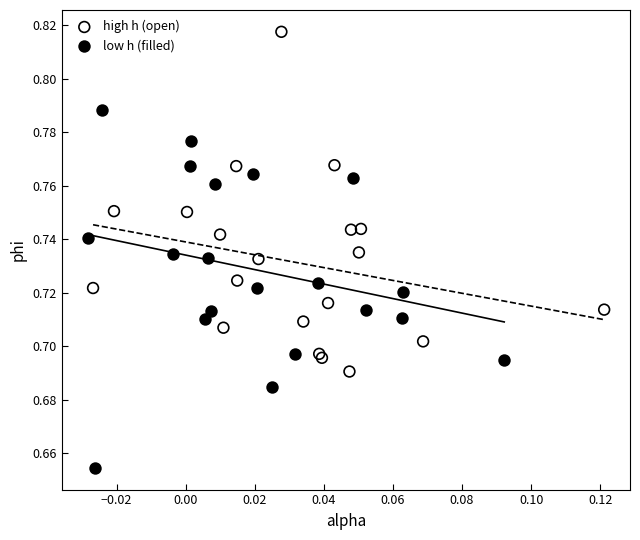

What are all the series names shown in the legend?

high h (open), low h (filled)